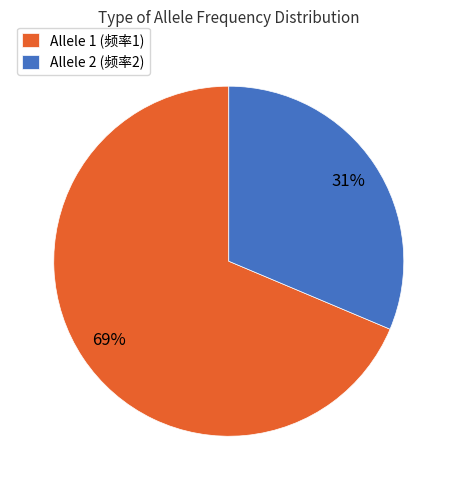

Do Allele 2 (频率2) and Allele 1 (频率1) together represent more than half of the pie?

Yes